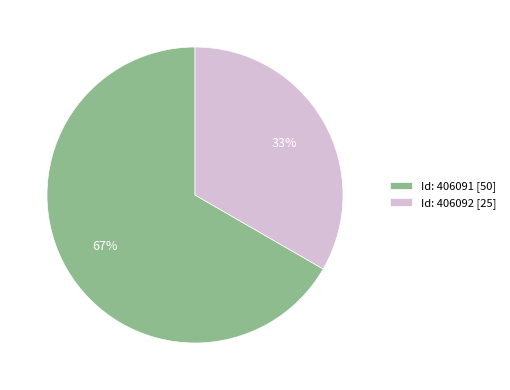

How many segments does this pie chart have?

2